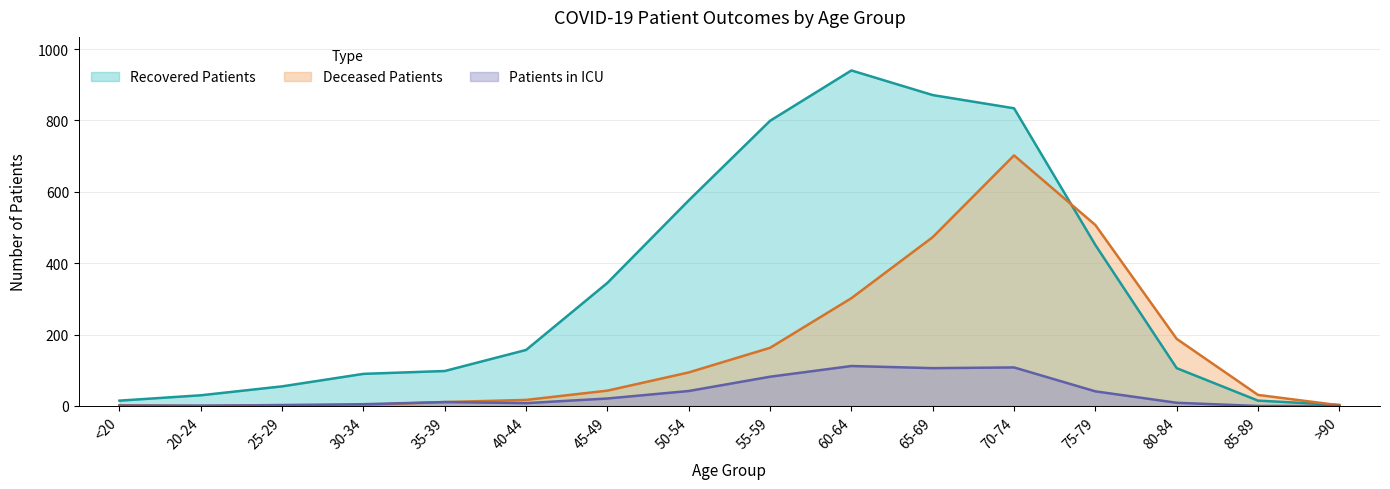

How many data points does each series have?

16